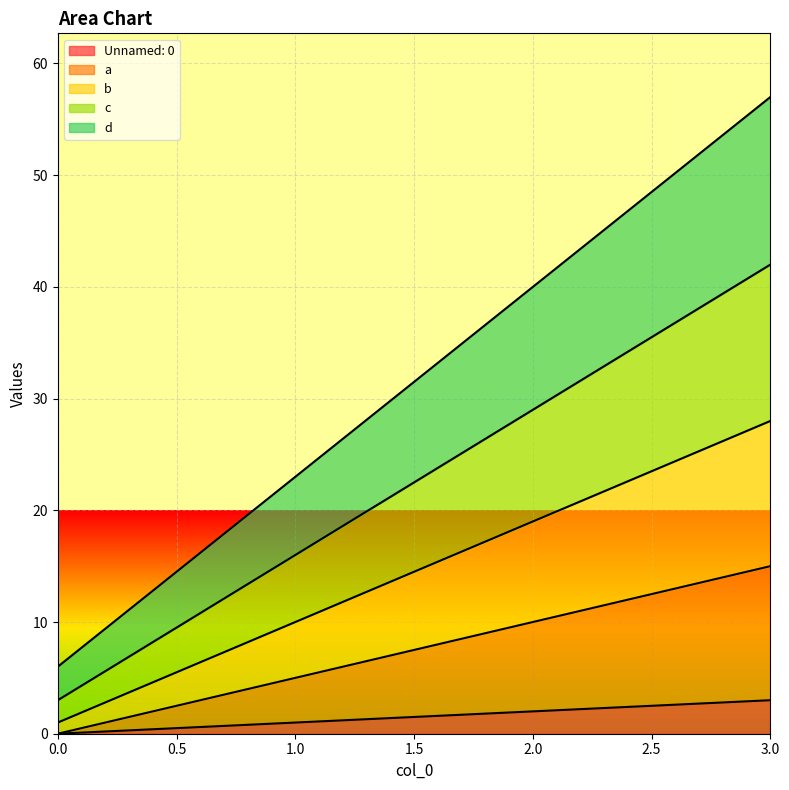

Which series changed the most between 0 and 3?

d